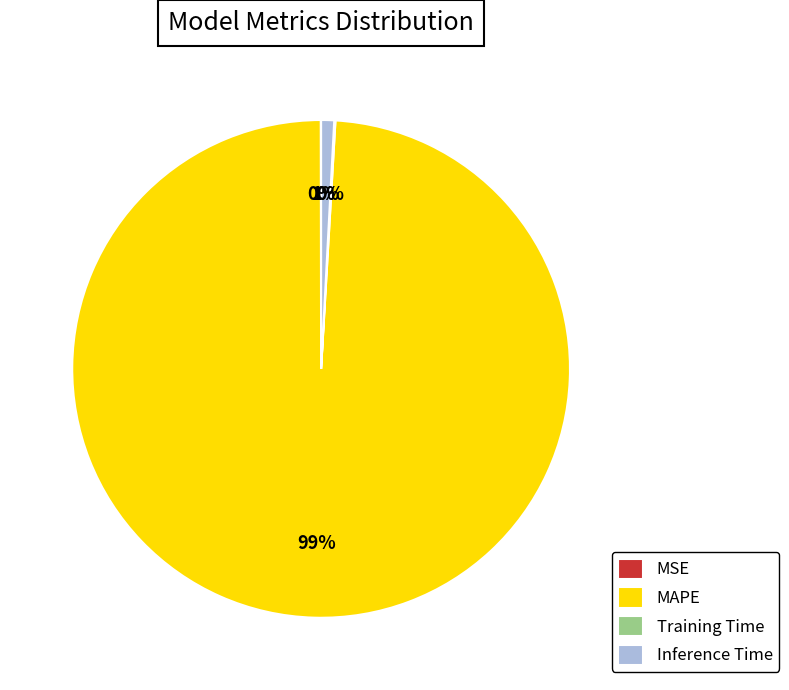

Is the sum of MAPE and Inference Time greater than half?

Yes